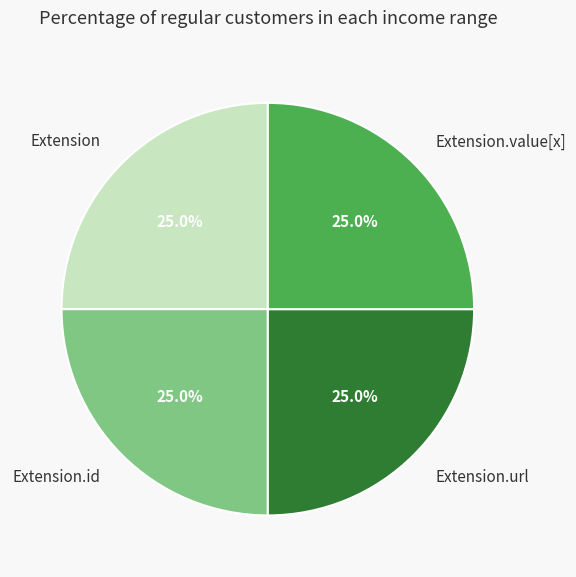

What percentage do Extension.value[x] and Extension.id together represent?

50.0%